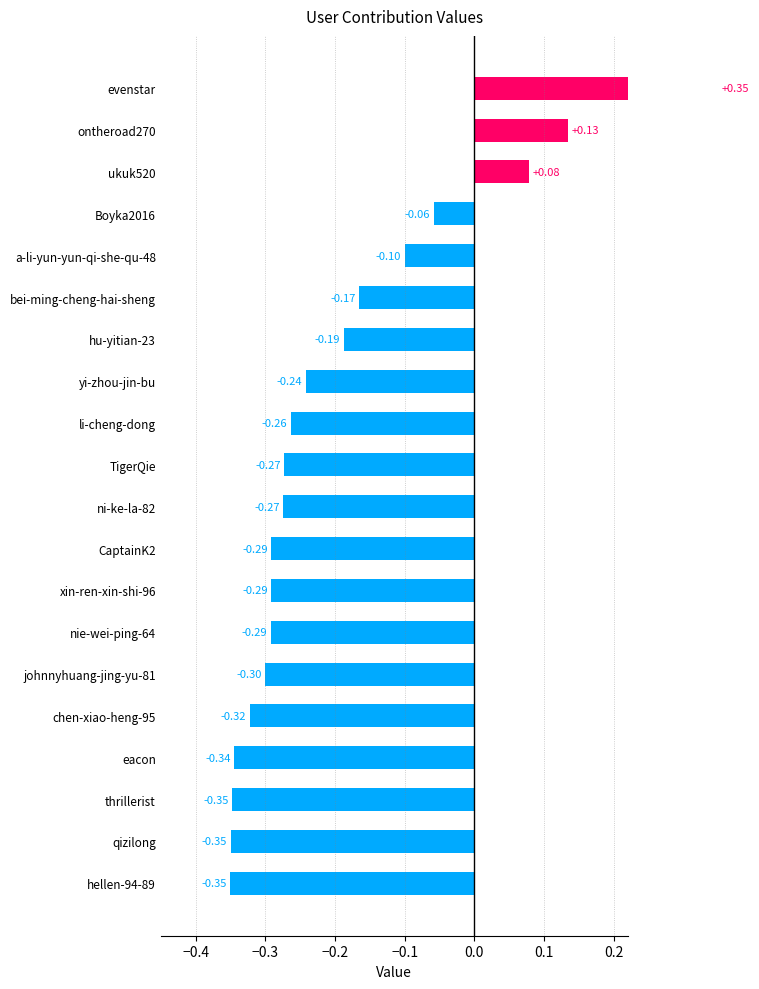

The chart shows a value of -0.5 at hellen-94-89. True or false?

False